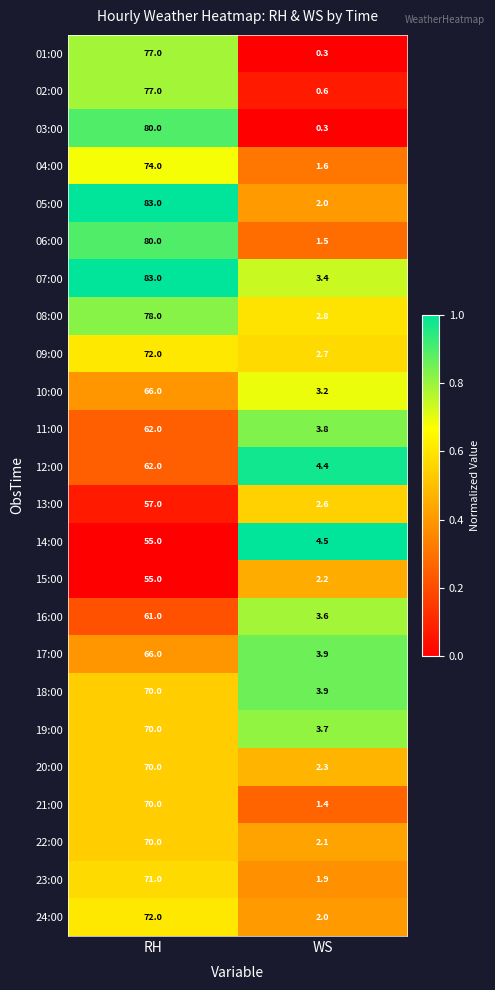

Between RH and WS, which series saw the biggest shift?

05:00